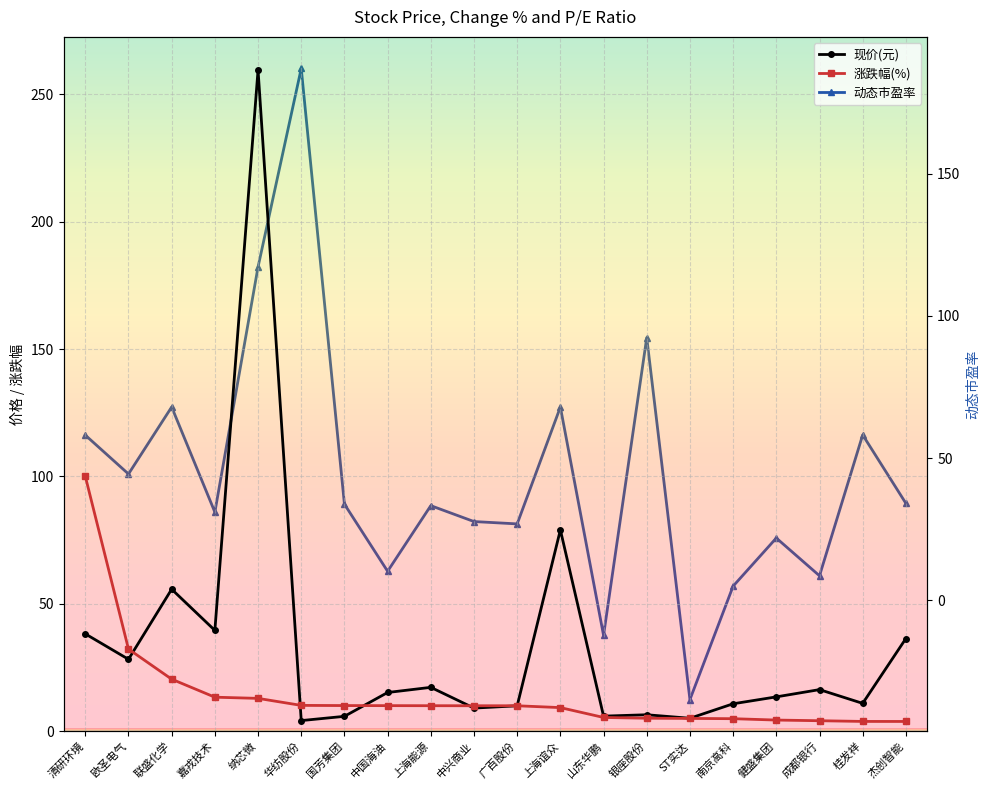

What is the lowest value of the 现价(元) series?

4.1